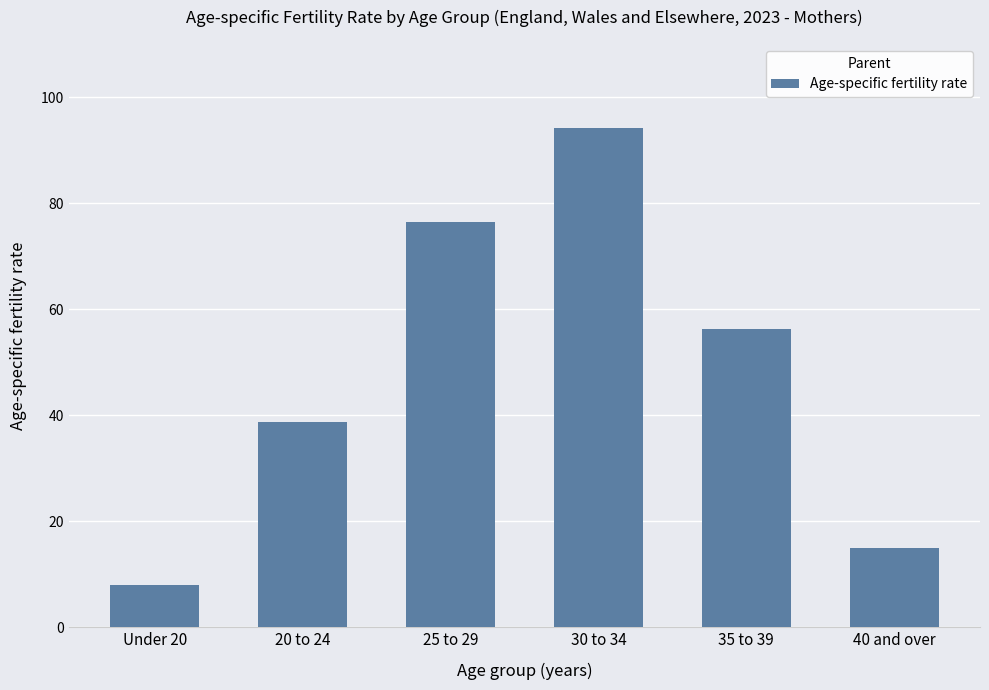

What is the difference between the values at 20 to 24 and 40 and over?

23.7